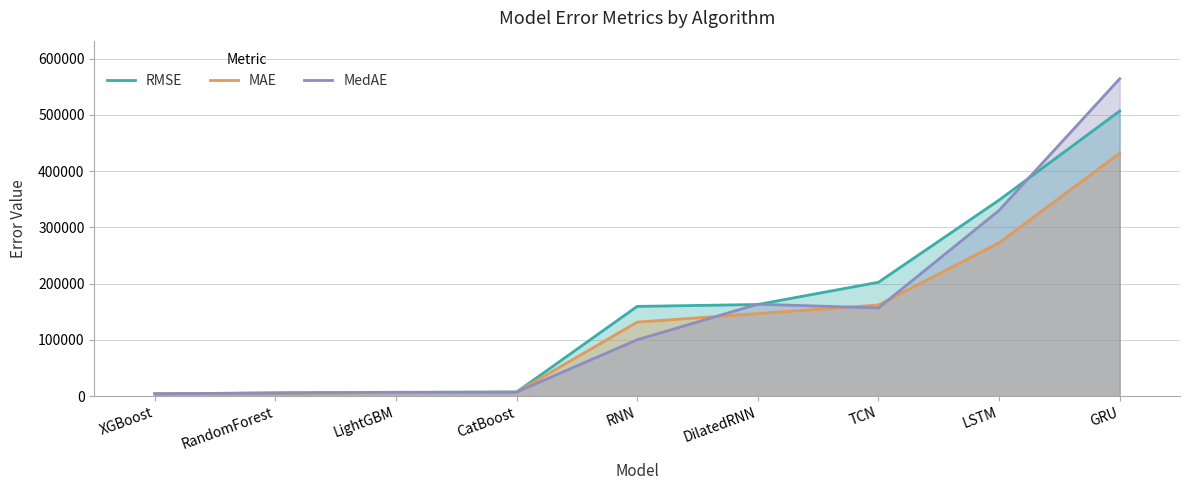

Between DilatedRNN and TCN, which series saw the biggest shift?

RMSE